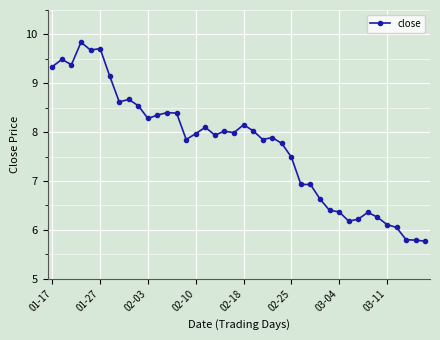

What is the value of the 28th point from the left?

6.9